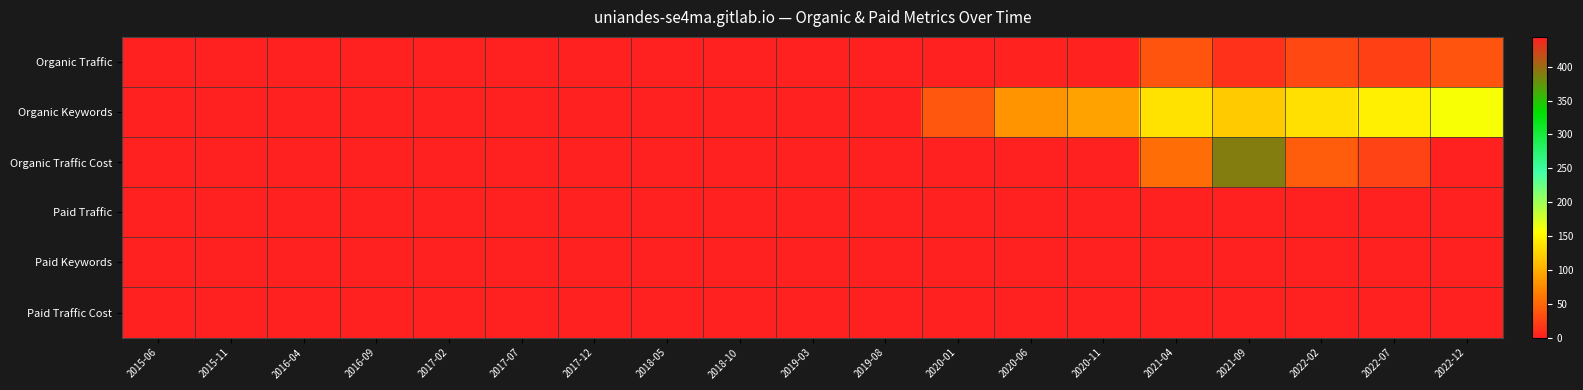

Between 2016-09 and 2021-04, which series saw the biggest shift?

Organic Keywords